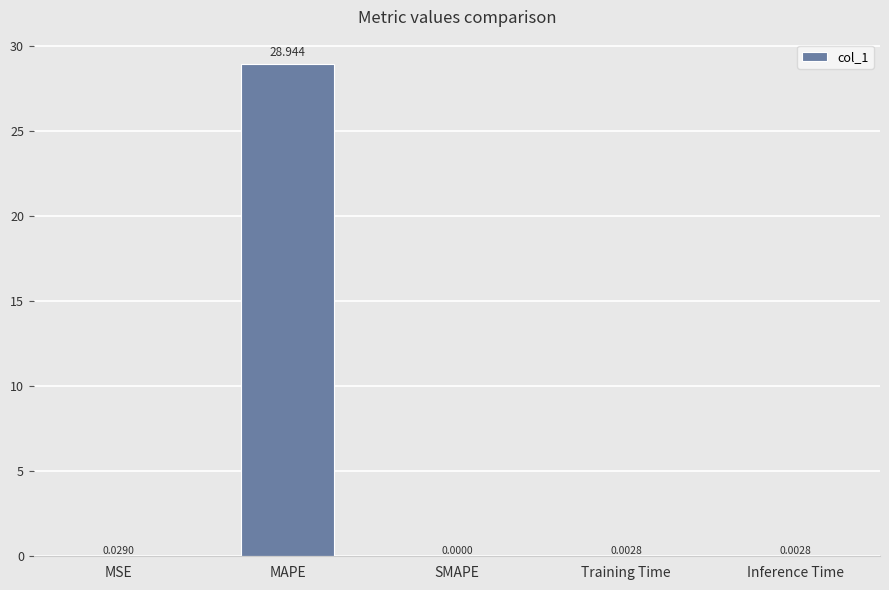

Are the bars horizontal?

No